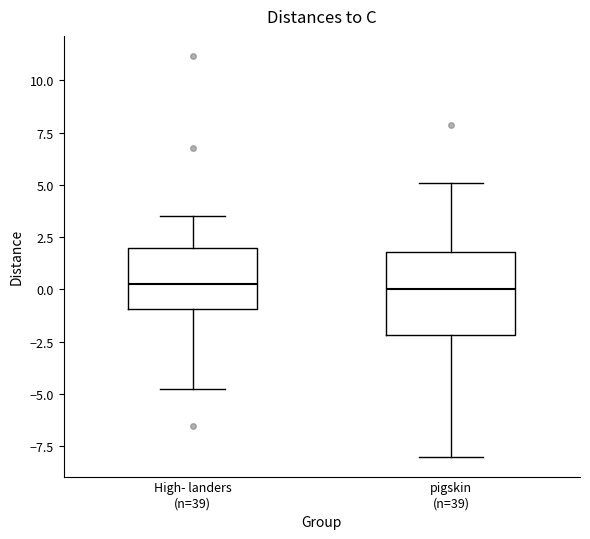

Reading left to right, transcribe this box plot: for each box, give where its median line is, the range the box spans, and where its two whiskers end, as read against the y-axis. The values are not printed on the chart, so give them approximately, as read against the axis.

High- landers (n=39): median 0.5, box -1.0 to 2.0, whiskers -5.0 to 3.5
pigskin (n=39): median 0.0, box -2.0 to 2.0, whiskers -8.0 to 5.0